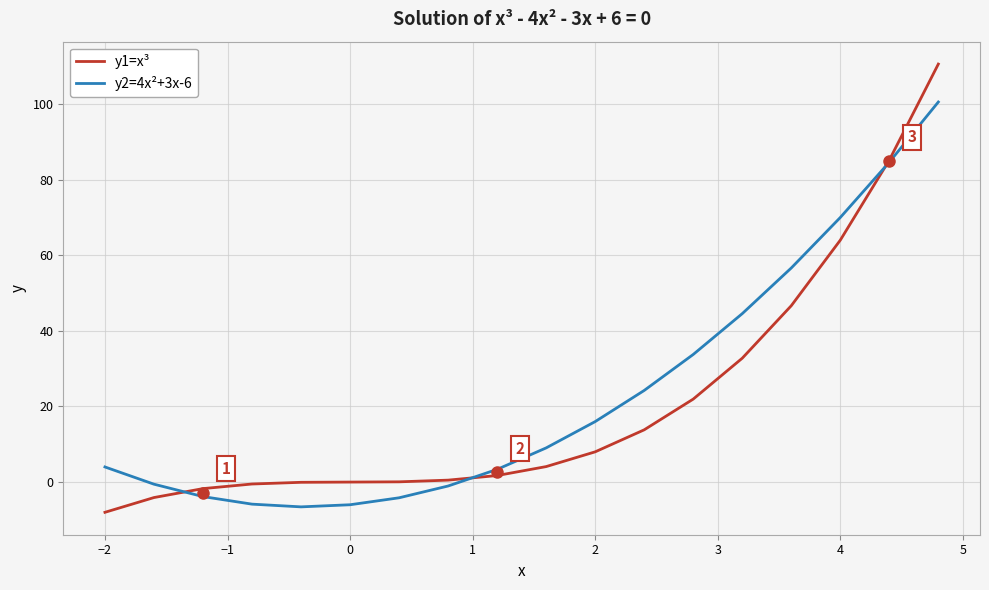

What is the maximum value for y2=4x²+3x-6?

100.6